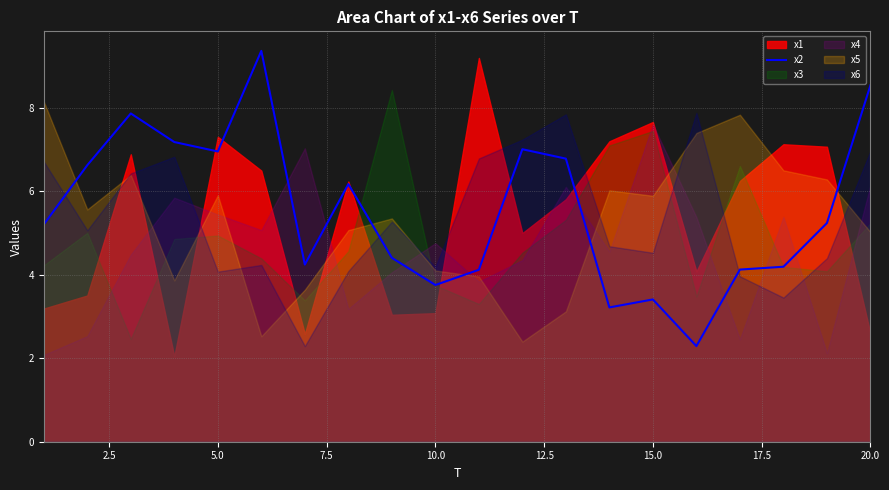

True or false: there are more than 0 points higher than both neighbors.

True